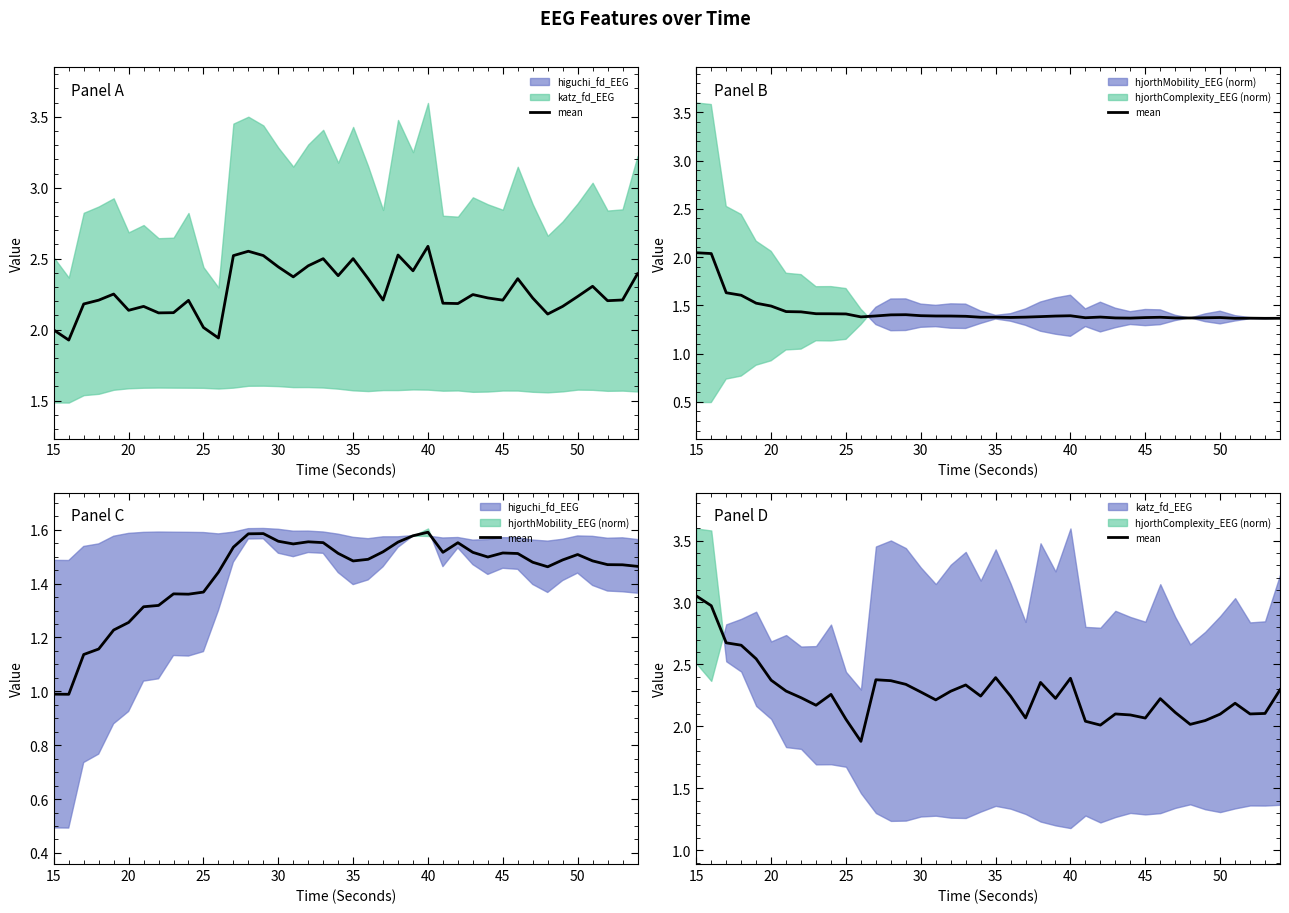

What is the minimum value shown in the chart?

1.9